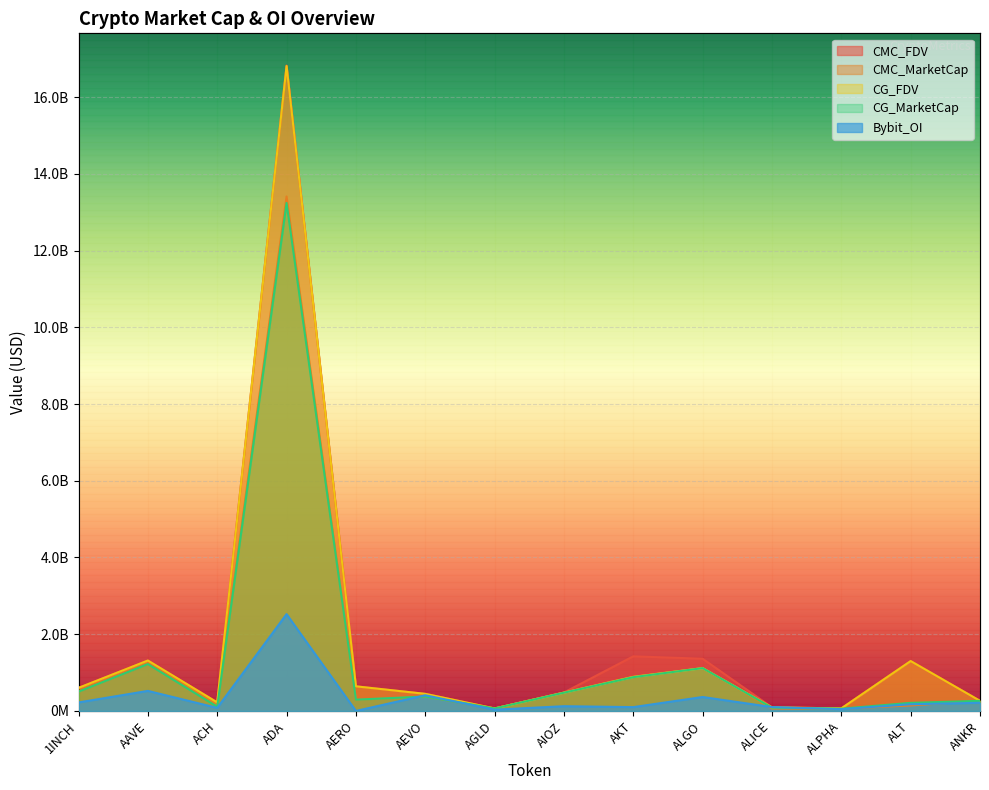

The CG_MarketCap series shows 475594290.0 at AIOZ. True or false?

True